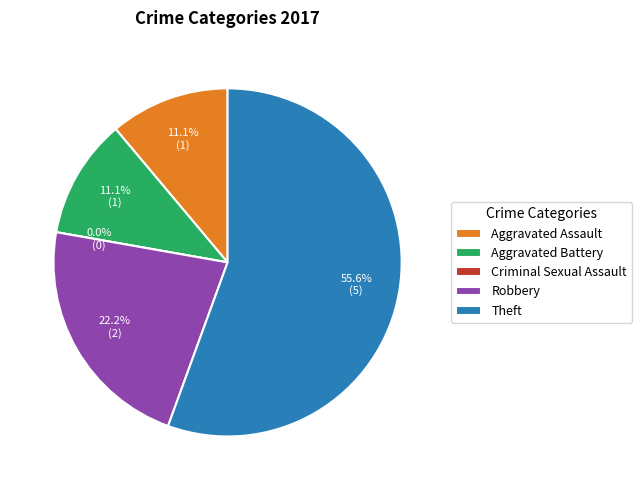

How many segments does this pie chart have?

5